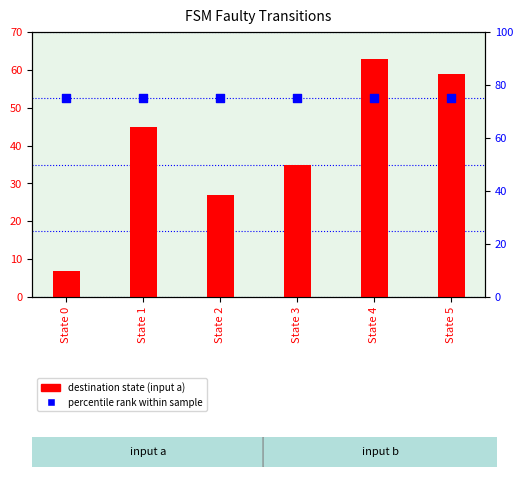

Which series reaches the minimum Y coordinate?

dest state (input a)